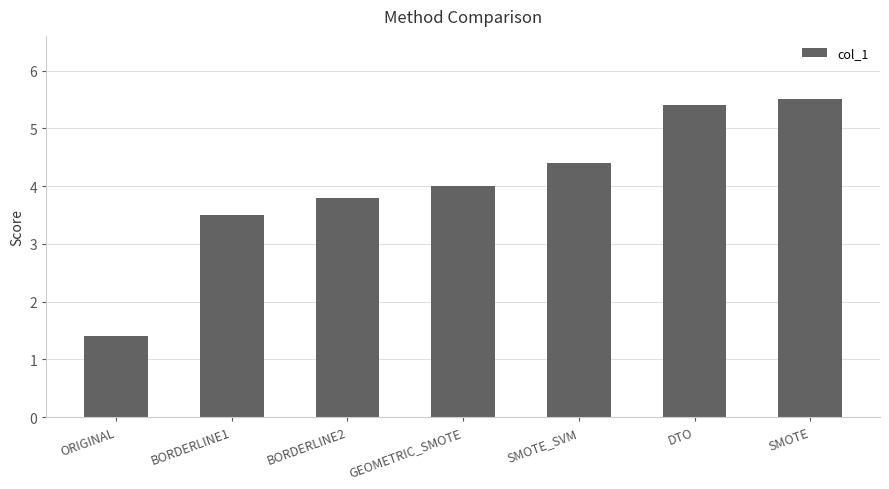

How many data points are less than 4?

3